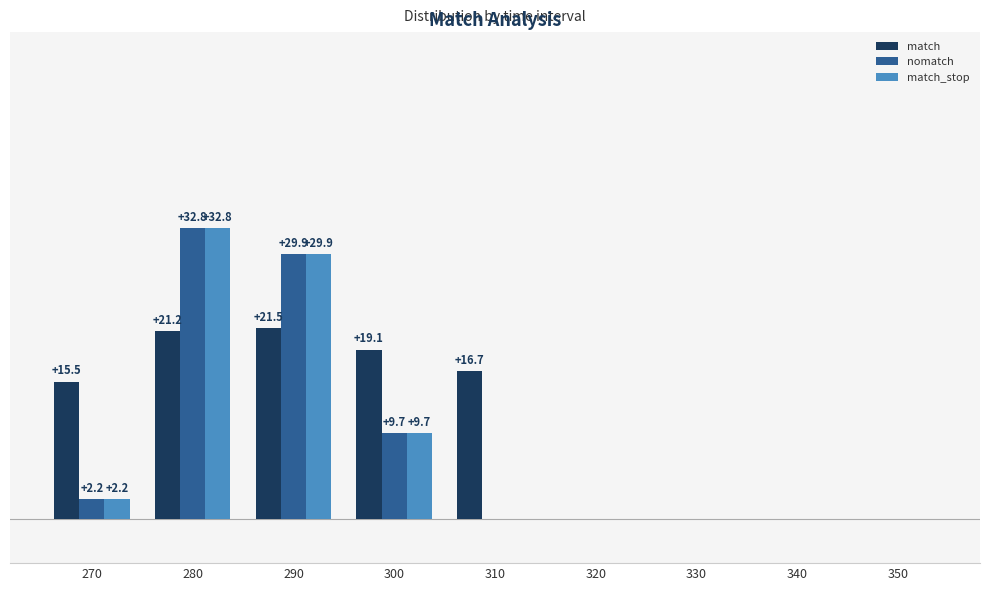

What are all the series names shown in the legend?

match, nomatch, match_stop